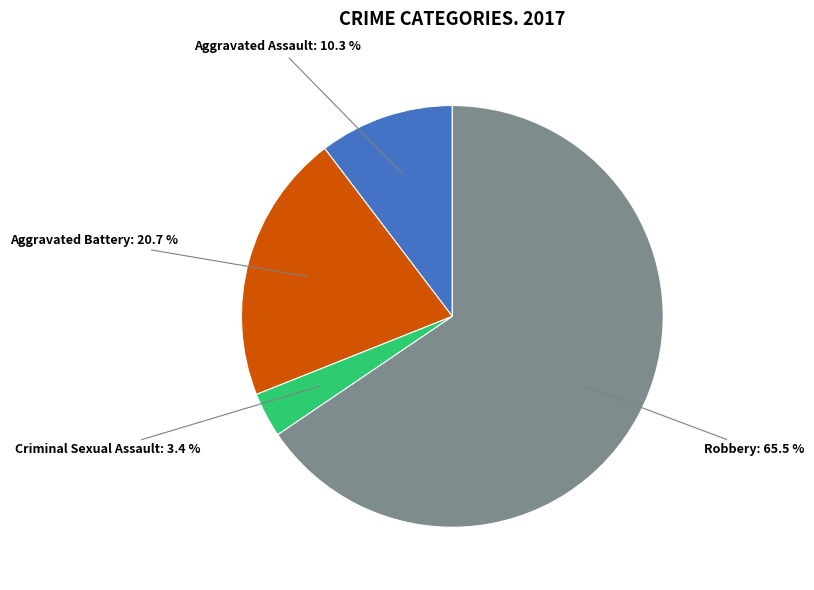

Is there any slice that represents more than half of the pie?

Yes